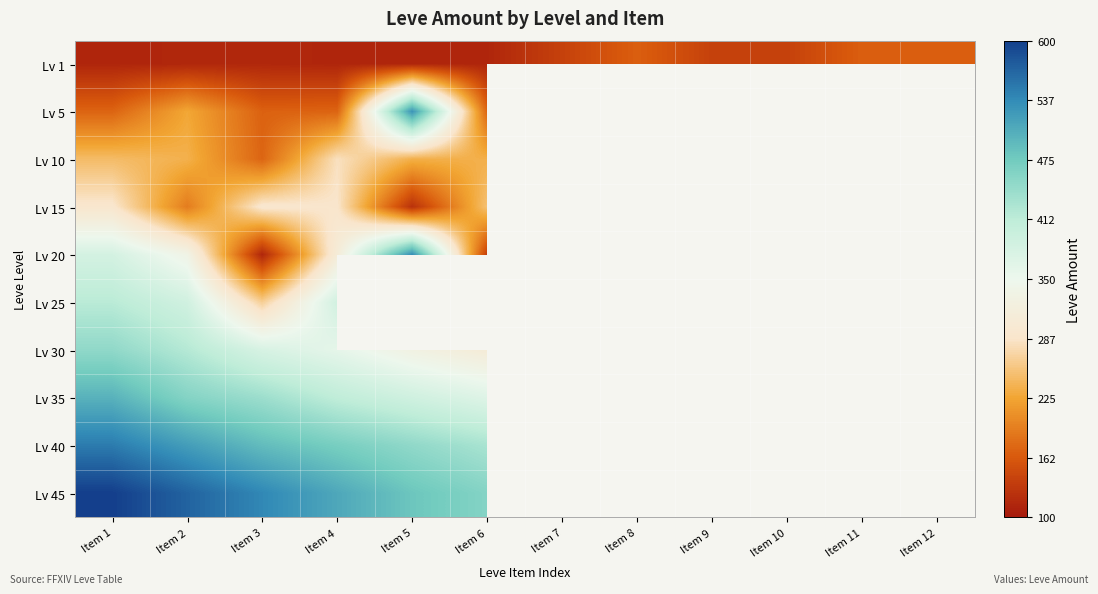

The value of Lv 30 at Item 6 is 310.0. True or false?

True